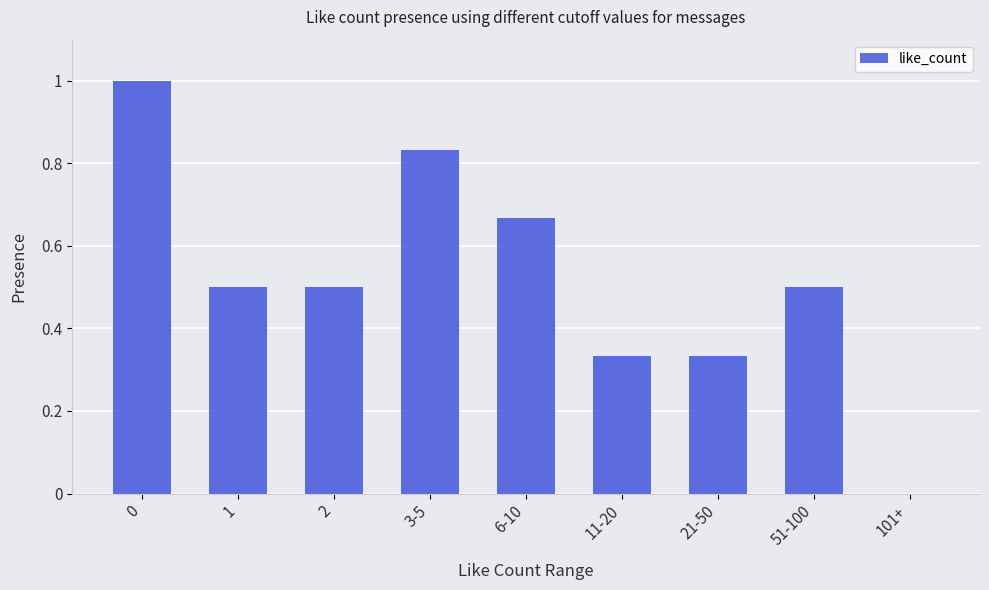

What is the greatest value displayed?

1.0